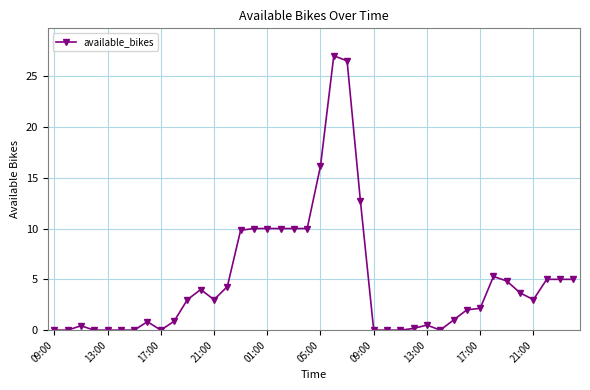

True or false: there are more than 1 points higher than both neighbors.

True